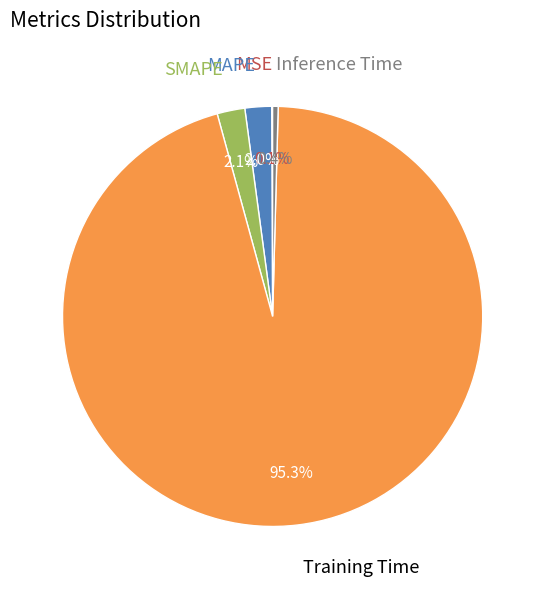

Combined, do Inference Time and SMAPE account for over 50%?

No